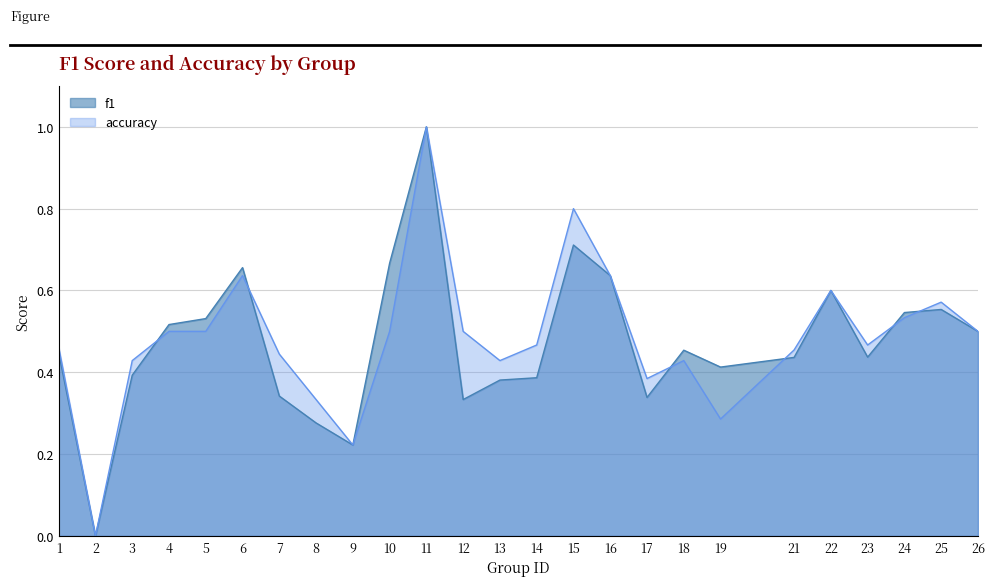

At which label does accuracy reach its peak?

11